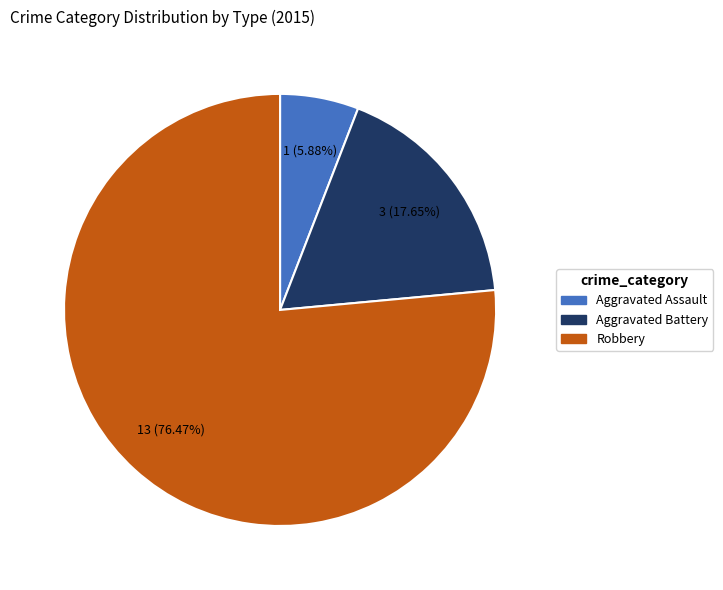

The Robbery slice represents 76% of the pie. True or false?

True